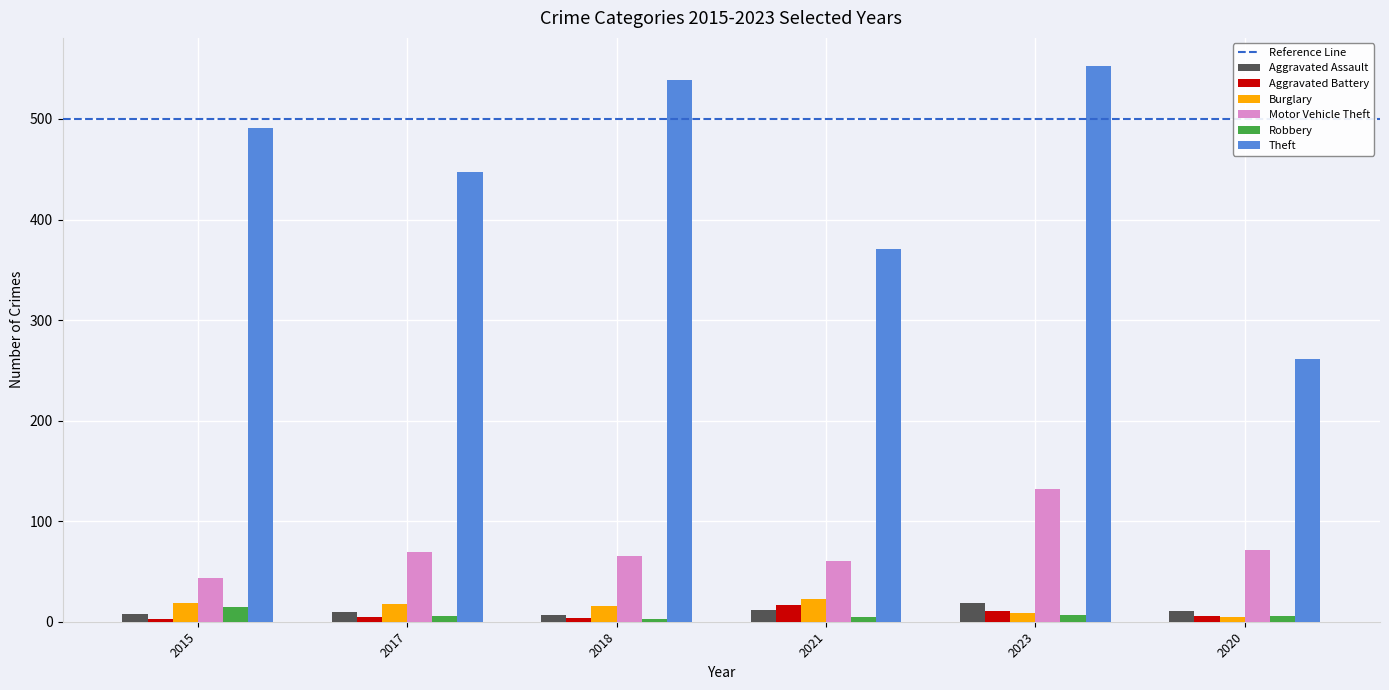

Is the value of Motor Vehicle Theft at 2020 greater than the value of Theft at 2015?

No